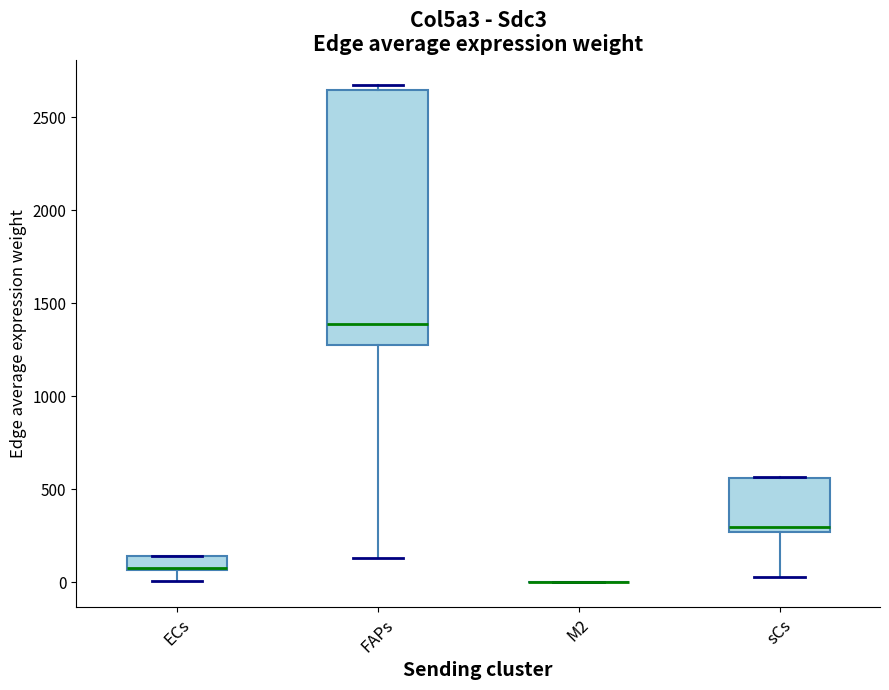

Which box is the tallest, from its lower edge to its upper edge?

FAPs